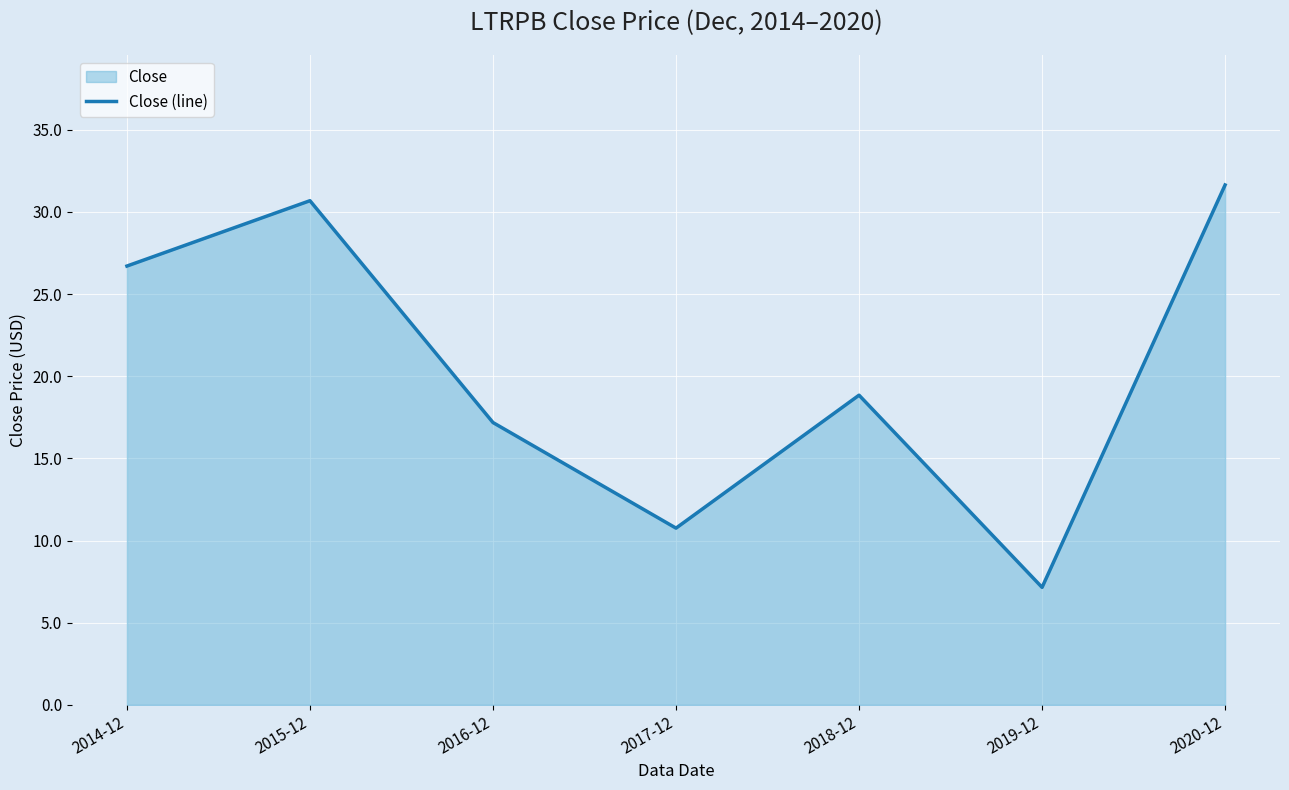

Rank the categories by value from lowest to highest.

2019-12, 2017-12, 2016-12, 2018-12, 2014-12, 2015-12, 2020-12